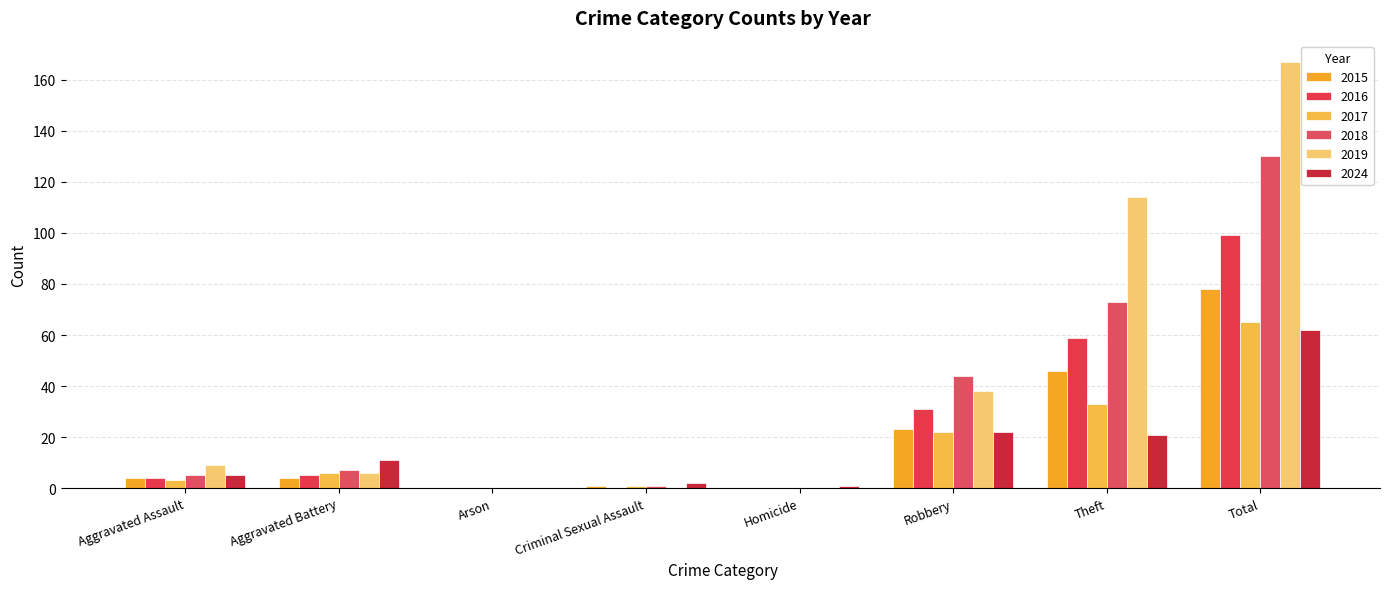

What position from the left is Criminal Sexual Assault?

4